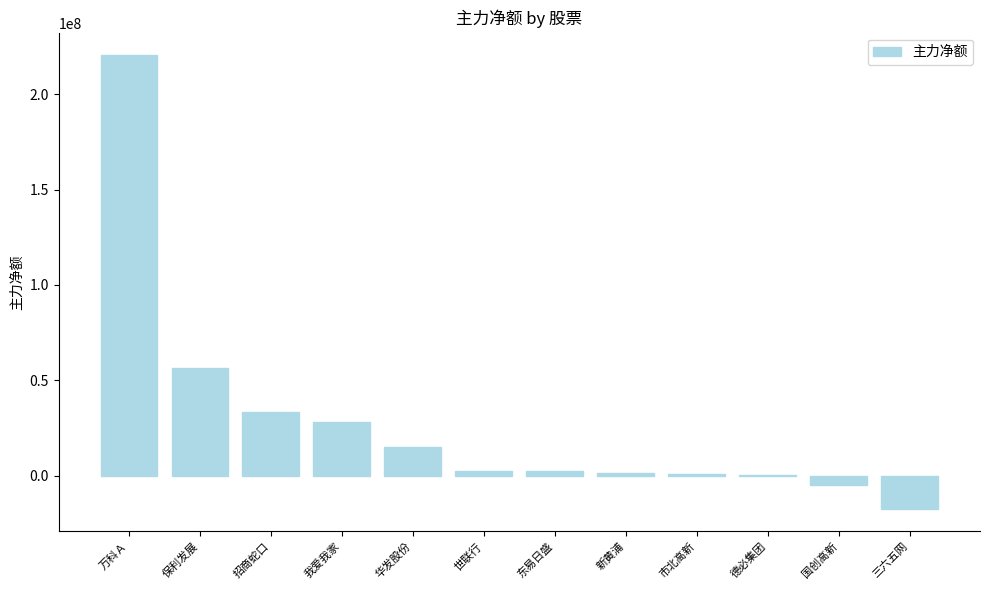

Which has a higher value, 保利发展 or 新黄浦?

保利发展